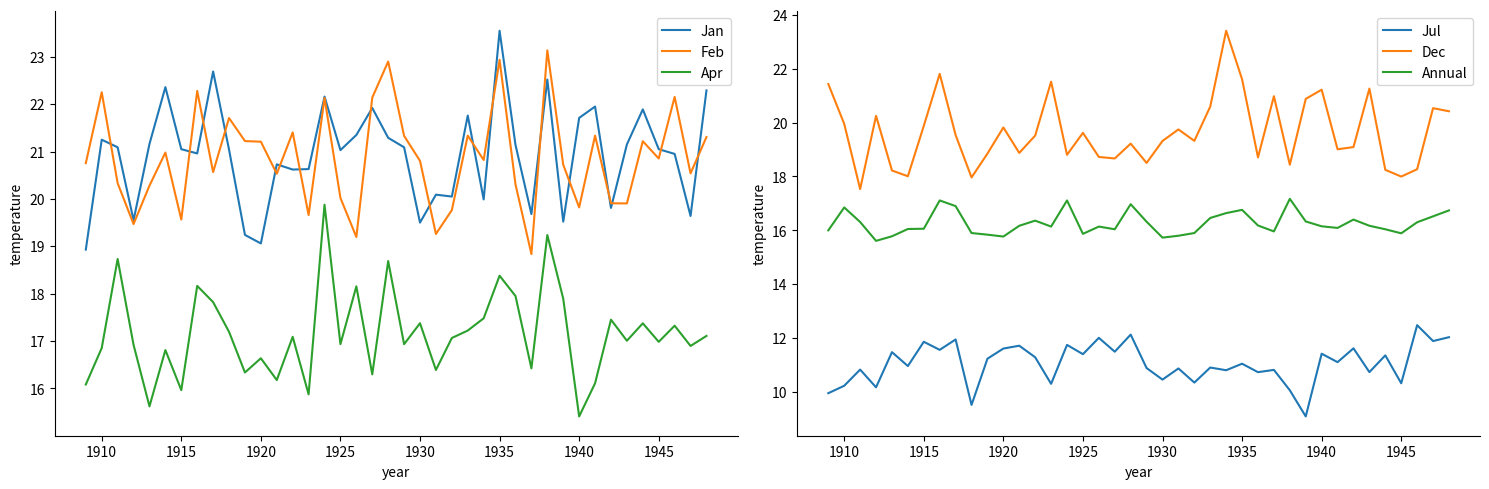

Which series has the largest total across all categories?

Jan